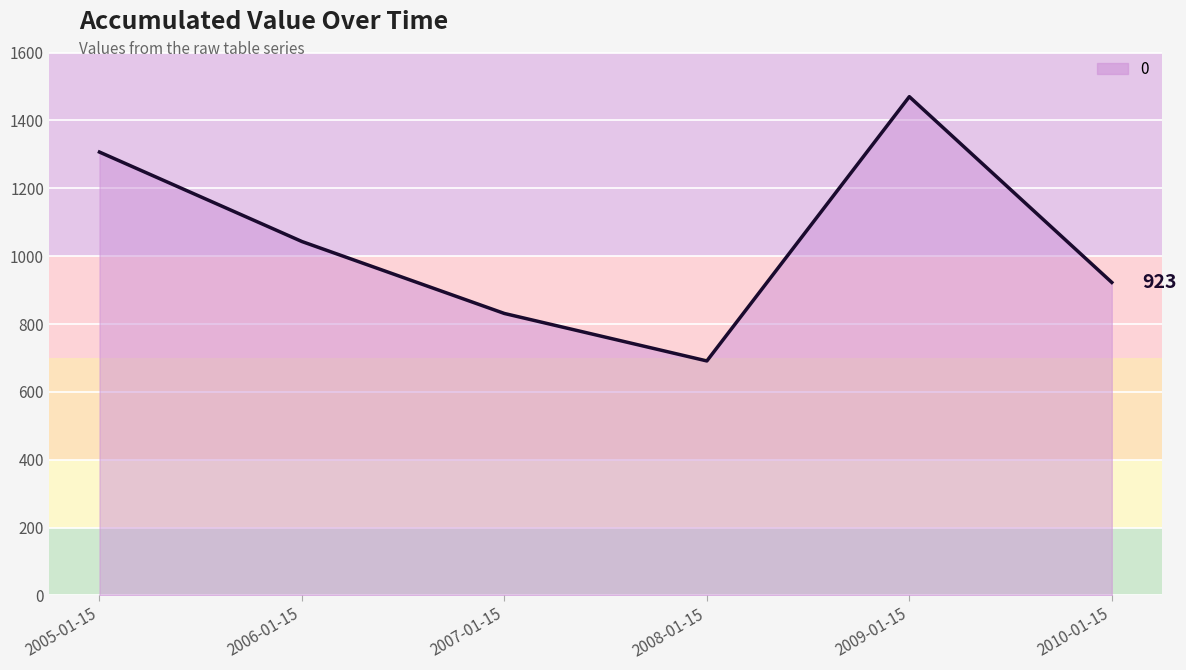

List the labels in order of value, smallest first.

2008-01-15, 2007-01-15, 2010-01-15, 2006-01-15, 2005-01-15, 2009-01-15